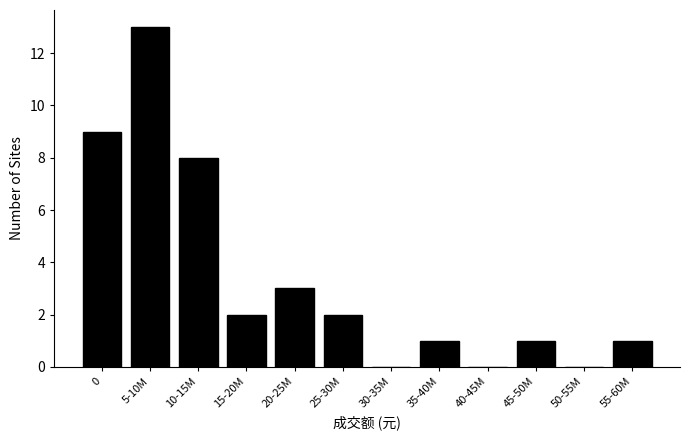

Reading right to left, what are all the values shown in this chart?

55-60M=1	50-55M=0	45-50M=1	40-45M=0	35-40M=1	30-35M=0	25-30M=2	20-25M=3	15-20M=2	10-15M=8	5-10M=13	0=9